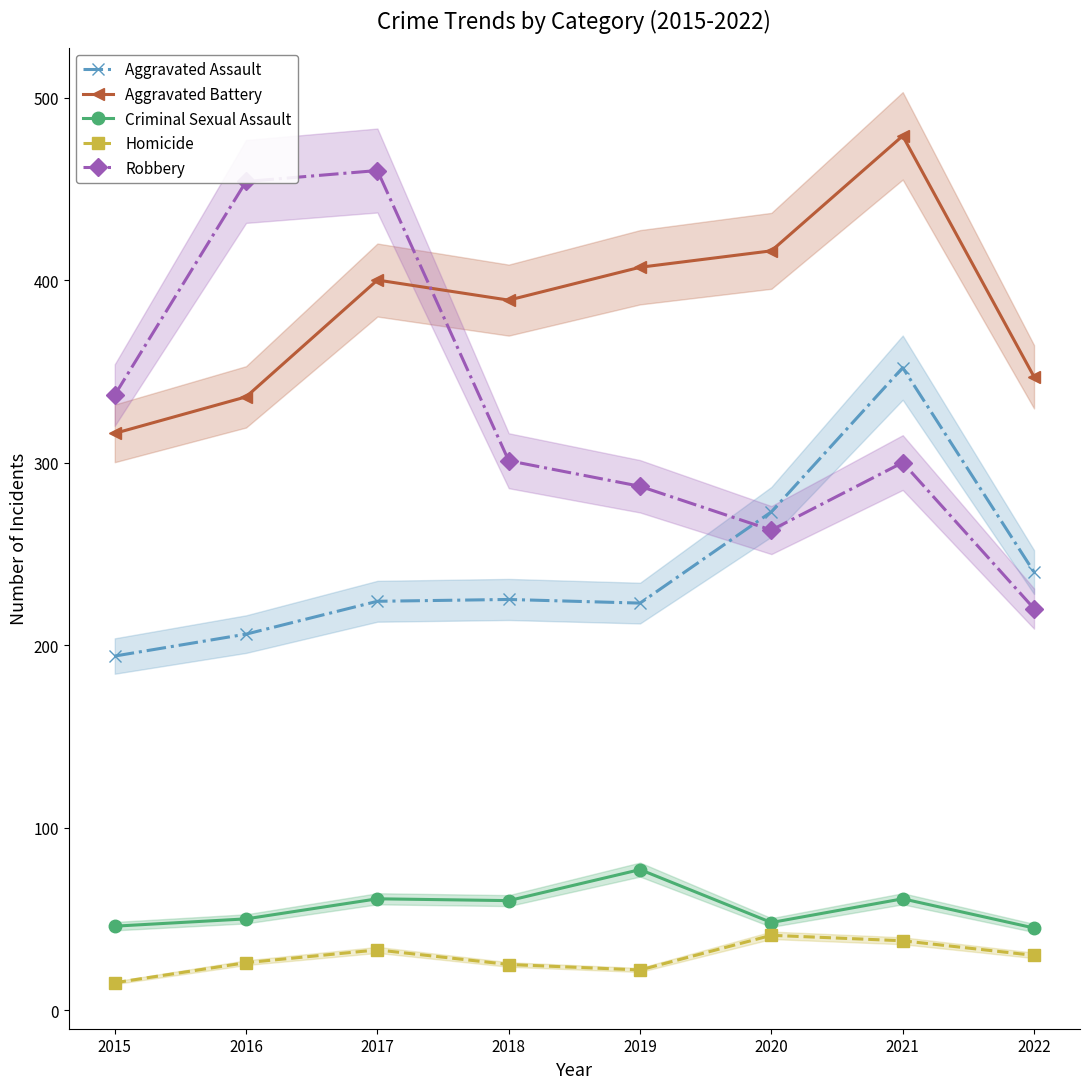

True or false: Robbery has a value of 146 at 2016.

False